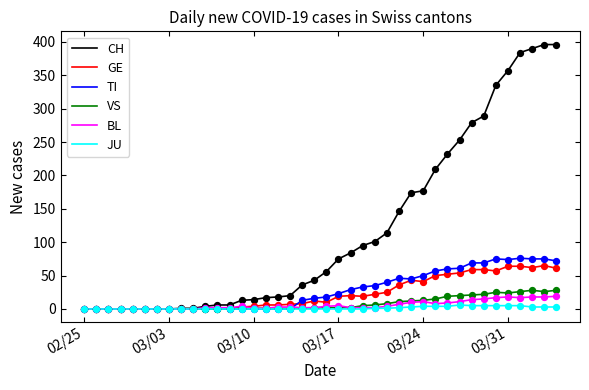

Which series has the widest spread of values?

CH